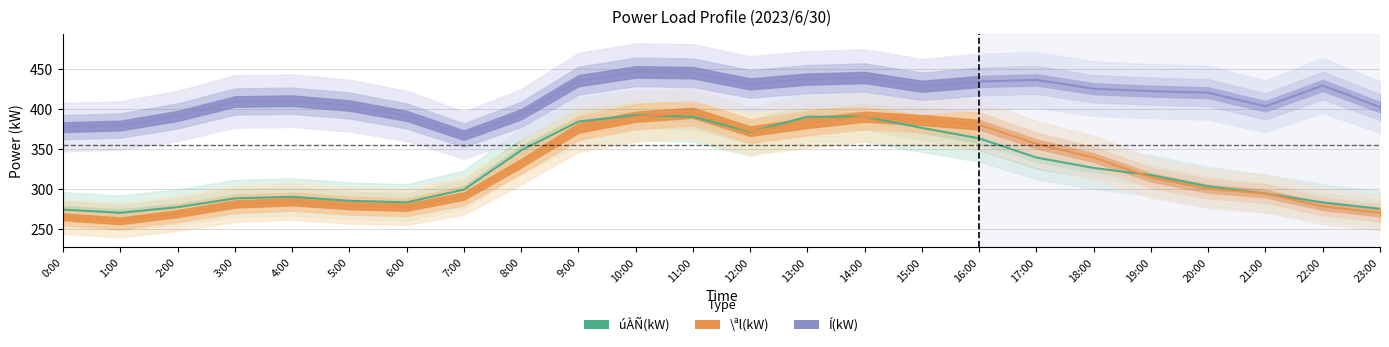

What position from the left is 11:00?

12